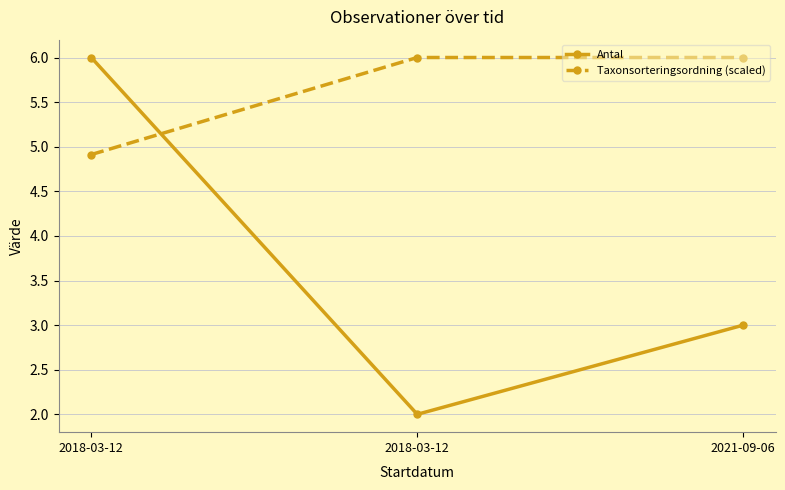

What are all the series names shown in the legend?

Antal, Taxonsorteringsordning (scaled)